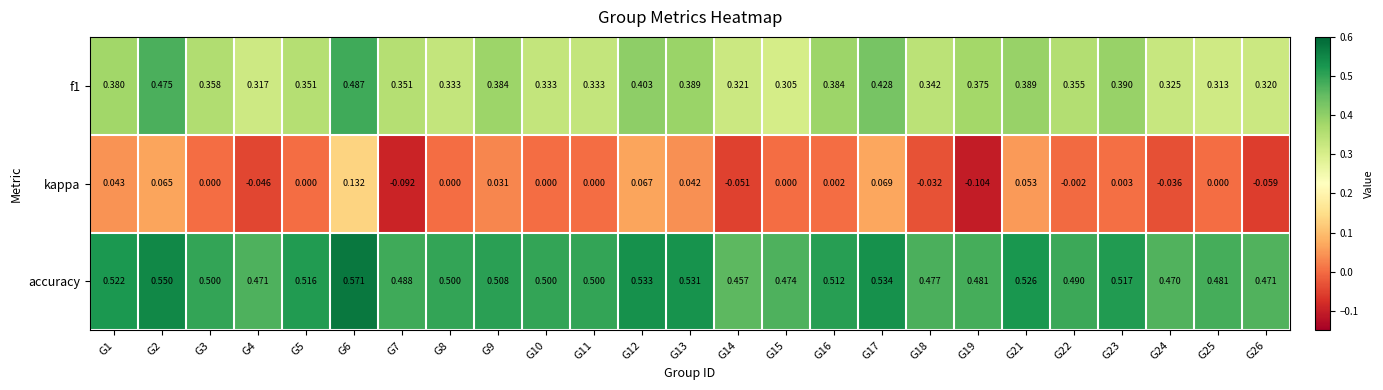

At G14, list the series in order from smallest to largest.

kappa, f1, accuracy